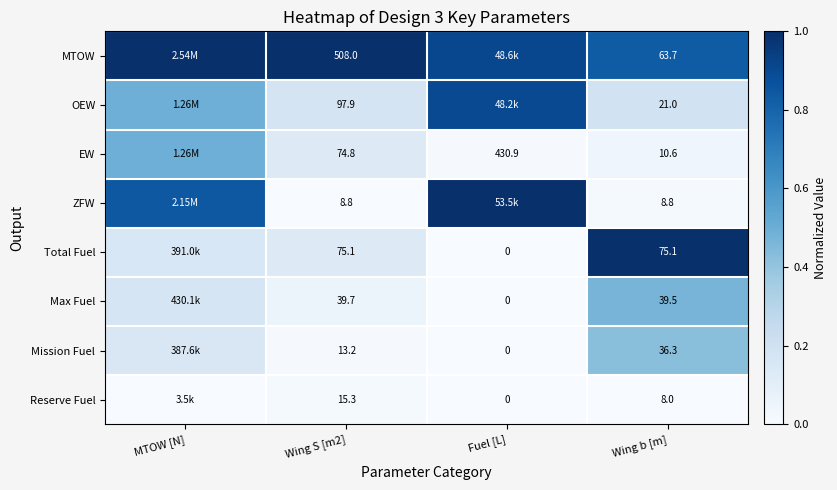

Rank the series at Wing b [m] from highest to lowest value.

Total Fuel, MTOW, Max Fuel, Mission Fuel, OEW, EW, ZFW, Reserve Fuel